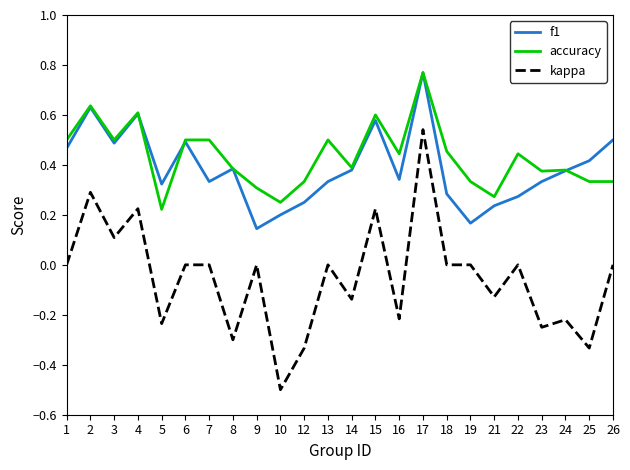

Count the number of data series in this chart.

3